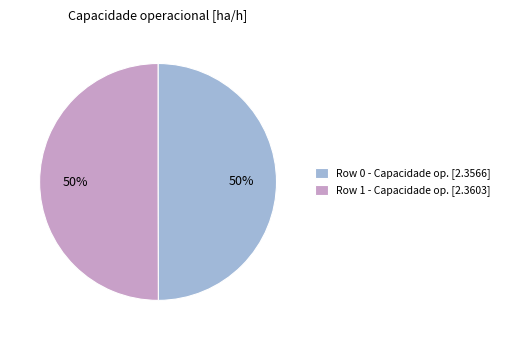

Is it true that Row 0 is 35% of the pie?

False